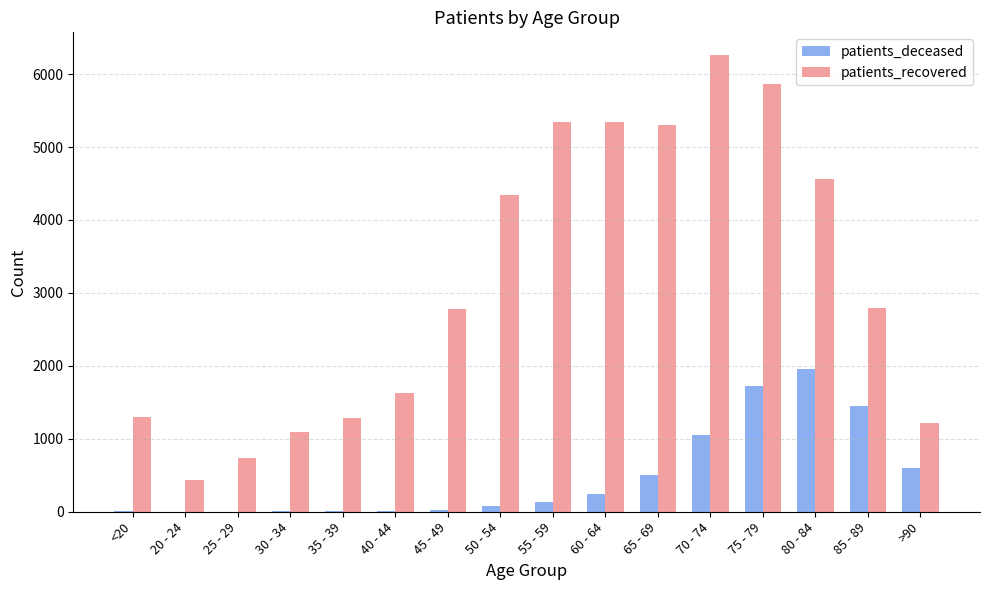

The value of patients_recovered at 60 - 64 is 1995. True or false?

False